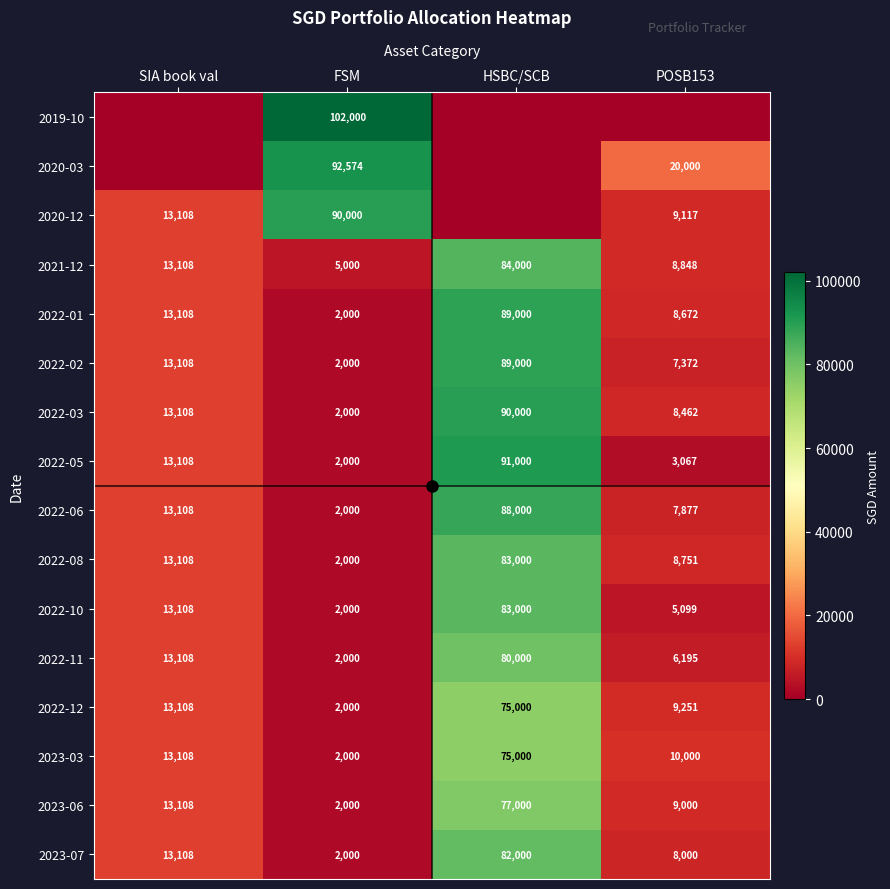

The 2023-06 series shows 77000 at HSBC/SCB. True or false?

True